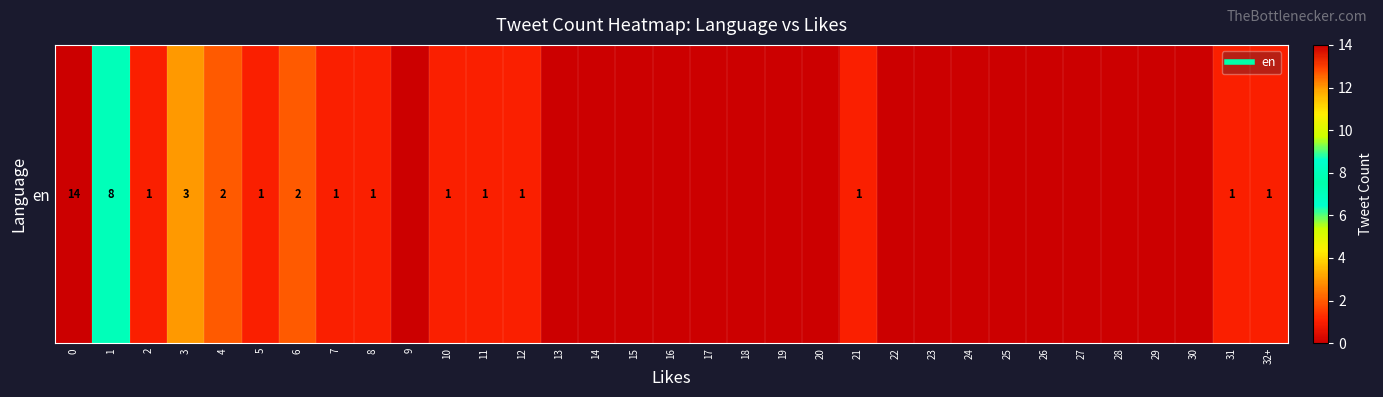

Reading left to right, what are all the values shown in this chart?

0=14	1=8	2=1	3=3	4=2	5=1	6=2	7=1	8=1	9=0	10=1	11=1	12=1	13=0	14=0	15=0	16=0	17=0	18=0	19=0	20=0	21=1	22=0	23=0	24=0	25=0	26=0	27=0	28=0	29=0	30=0	31=1	32+=1